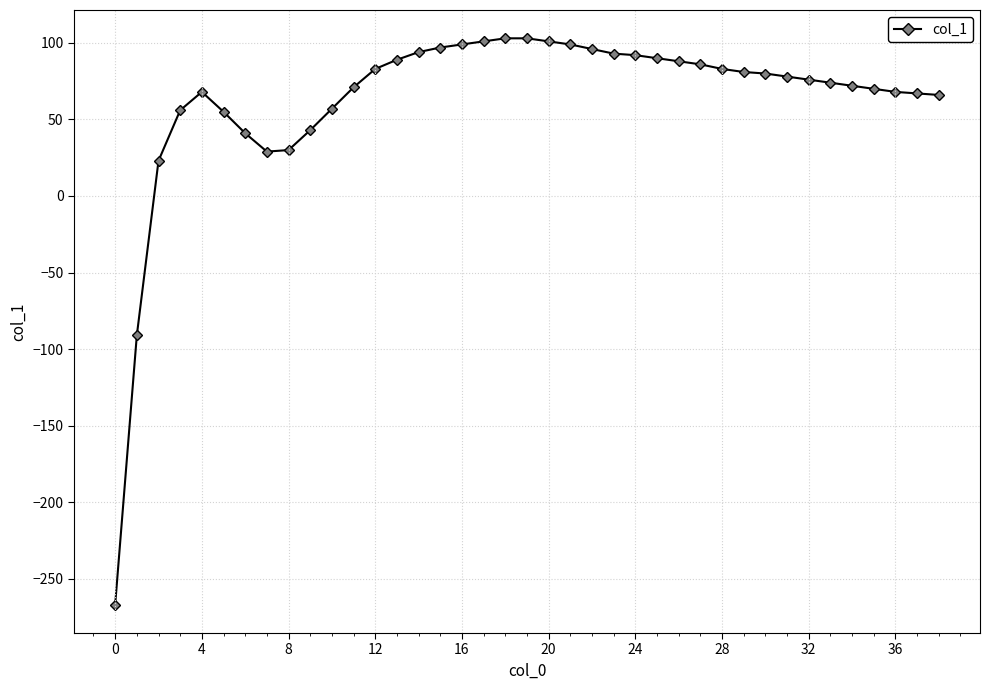

How many lines are shown in the chart?

1